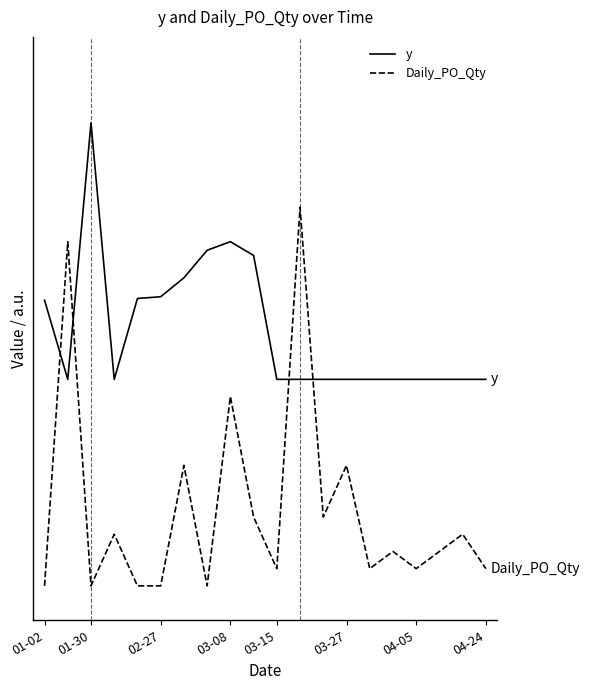

Which series has the largest range (max minus min)?

Daily_PO_Qty